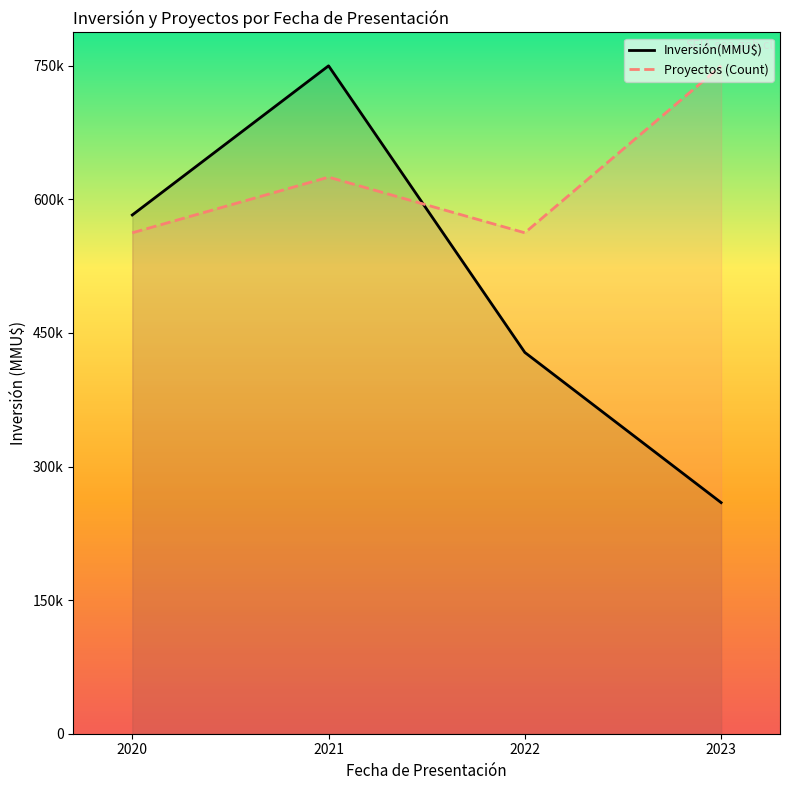

What is the spread (max minus min) of values at 2022?

134399.2